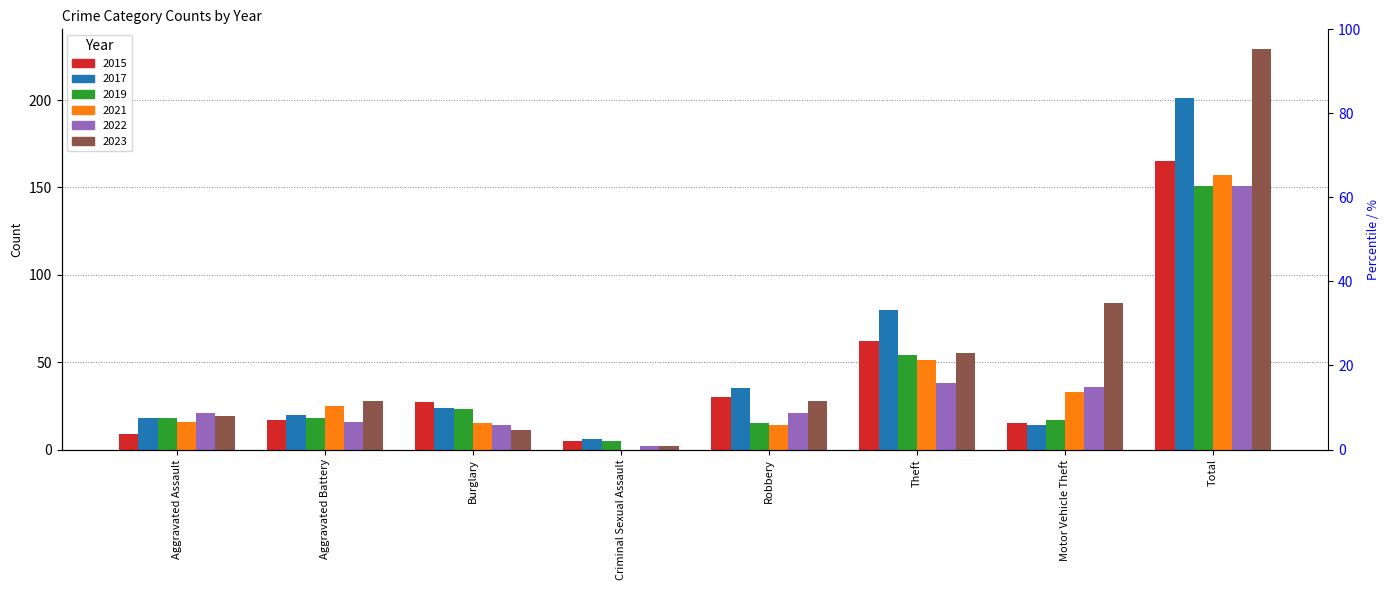

What is the average value of the 2019 series?

38